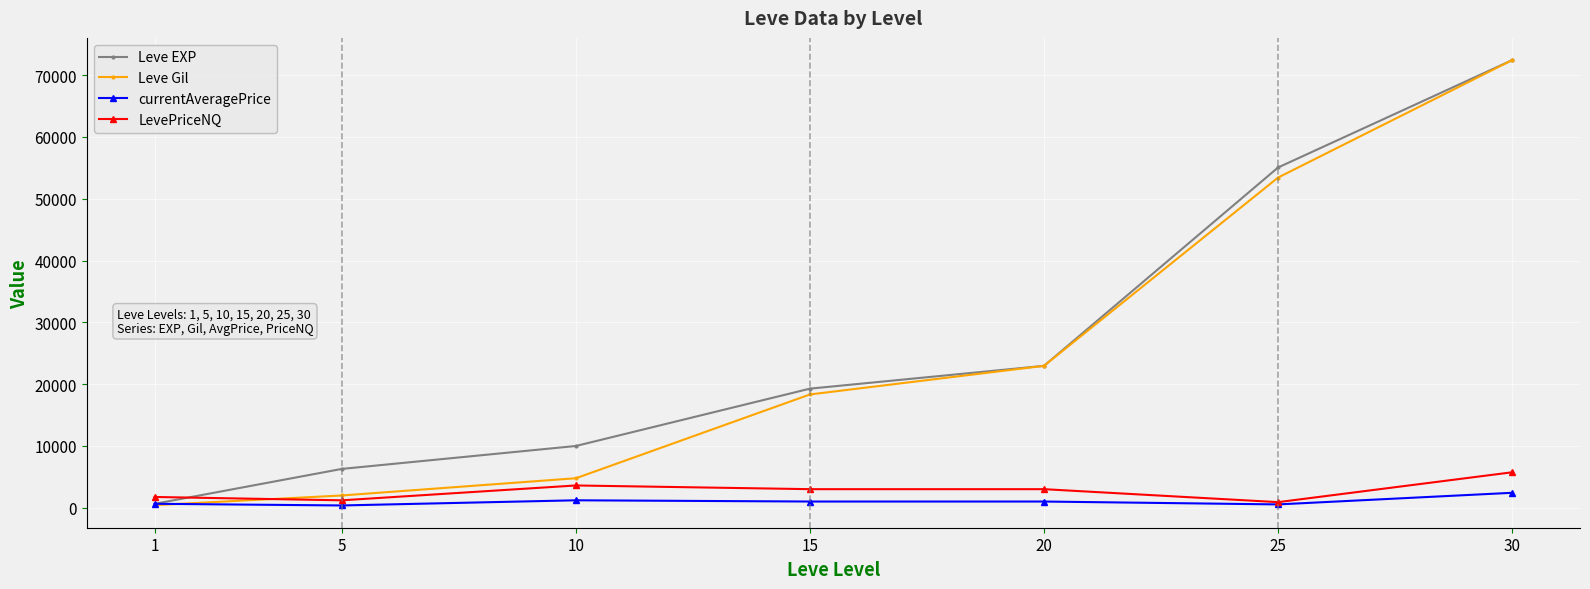

What is the lowest value of the Leve EXP series?

630.0